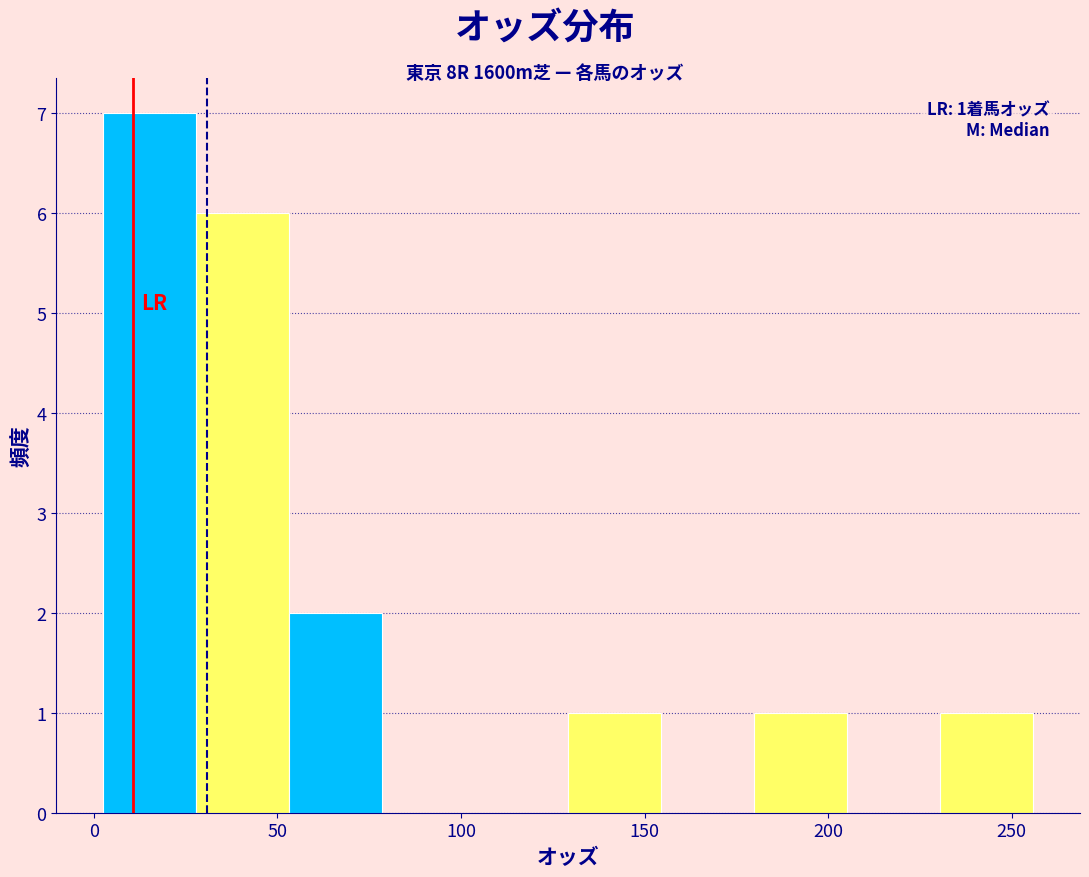

Which range on the x-axis has the tallest bar?

5 to 30